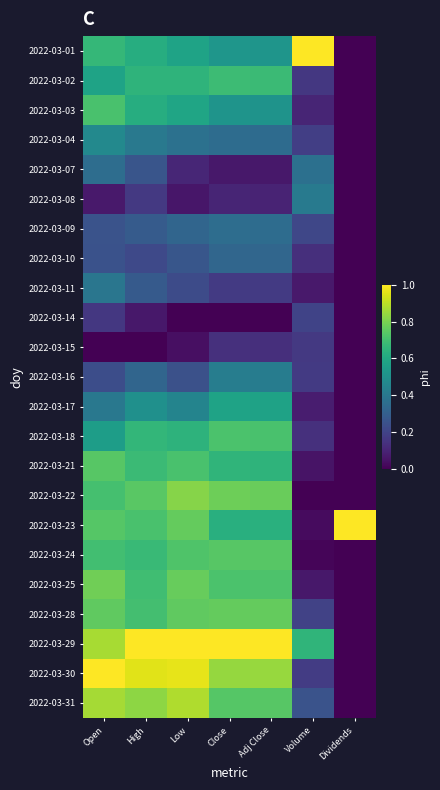

What is the greatest value displayed?

1.0